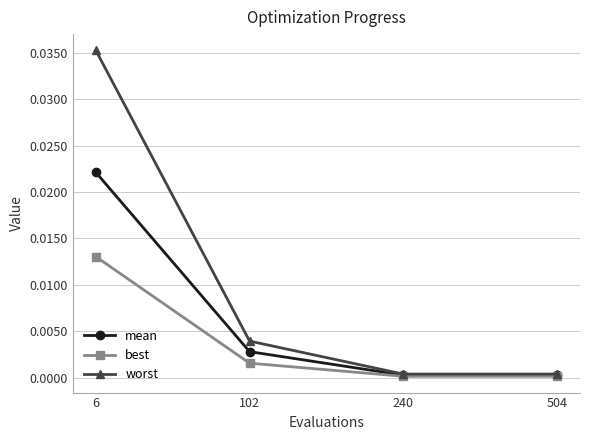

True or false: mean has more than 2 points higher than both neighbors.

False